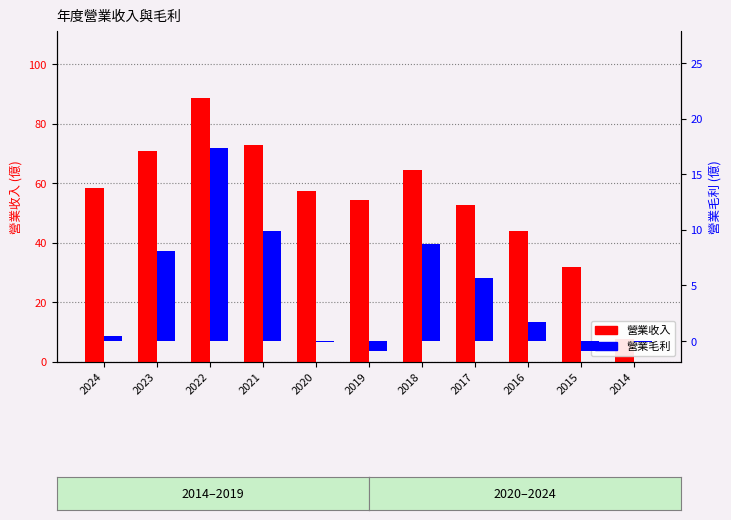

What is the value of the 營業毛利 bar at the 11th from the left?

-0.1